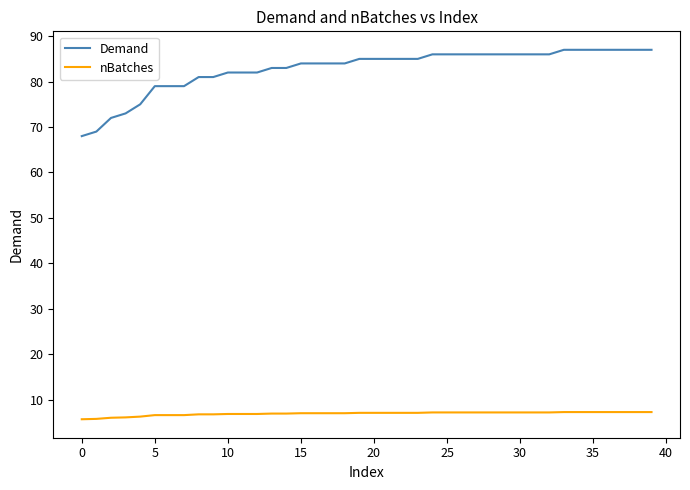

Which series has the largest range (max minus min)?

Demand